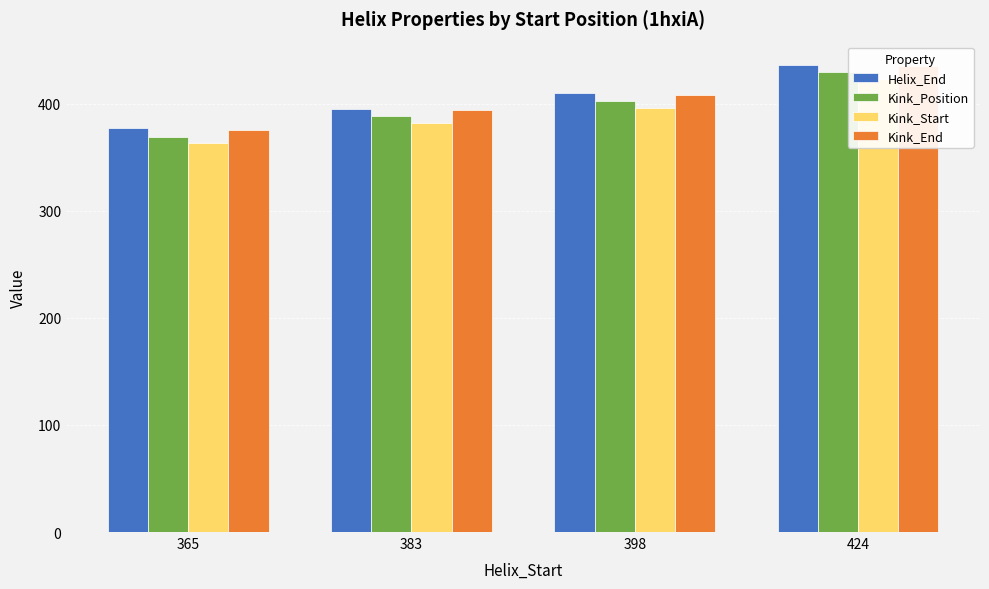

What is the spread (max minus min) of values at 365?

14